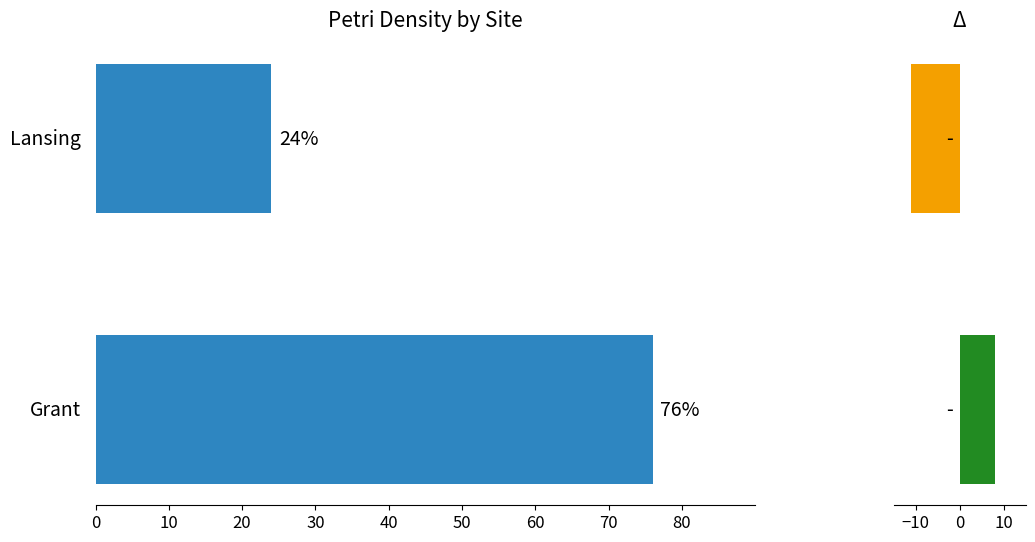

How many categories are shown in the chart?

2